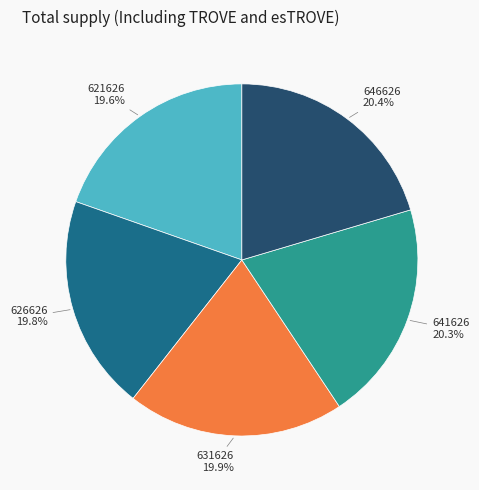

Count the number of slices in the pie.

5